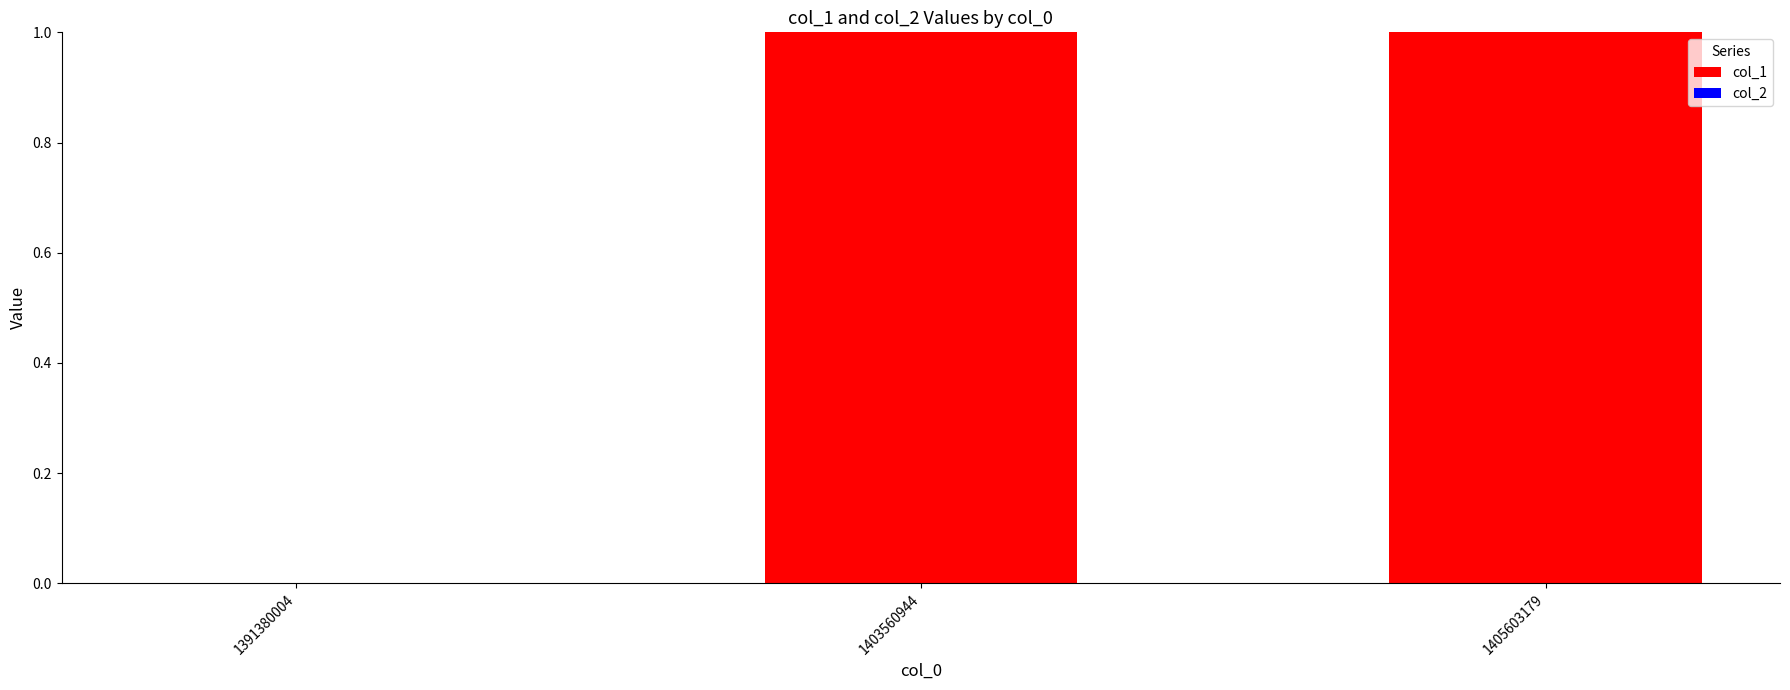

Are the bars grouped side by side (vs. stacked)?

No